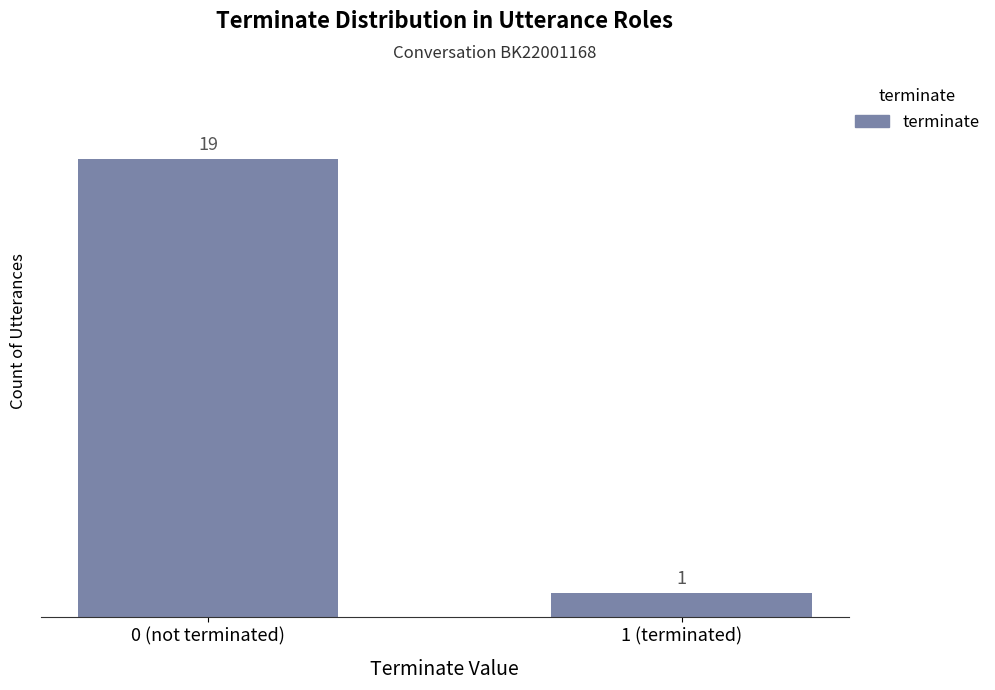

What is the change in value from 0 (not terminated) to 1 (terminated)?

-18